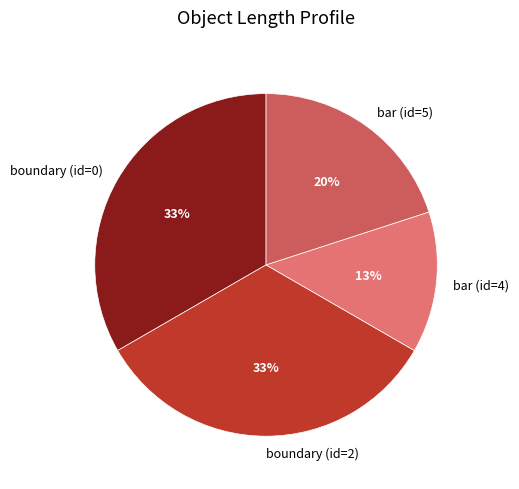

Count the number of slices in the pie.

4